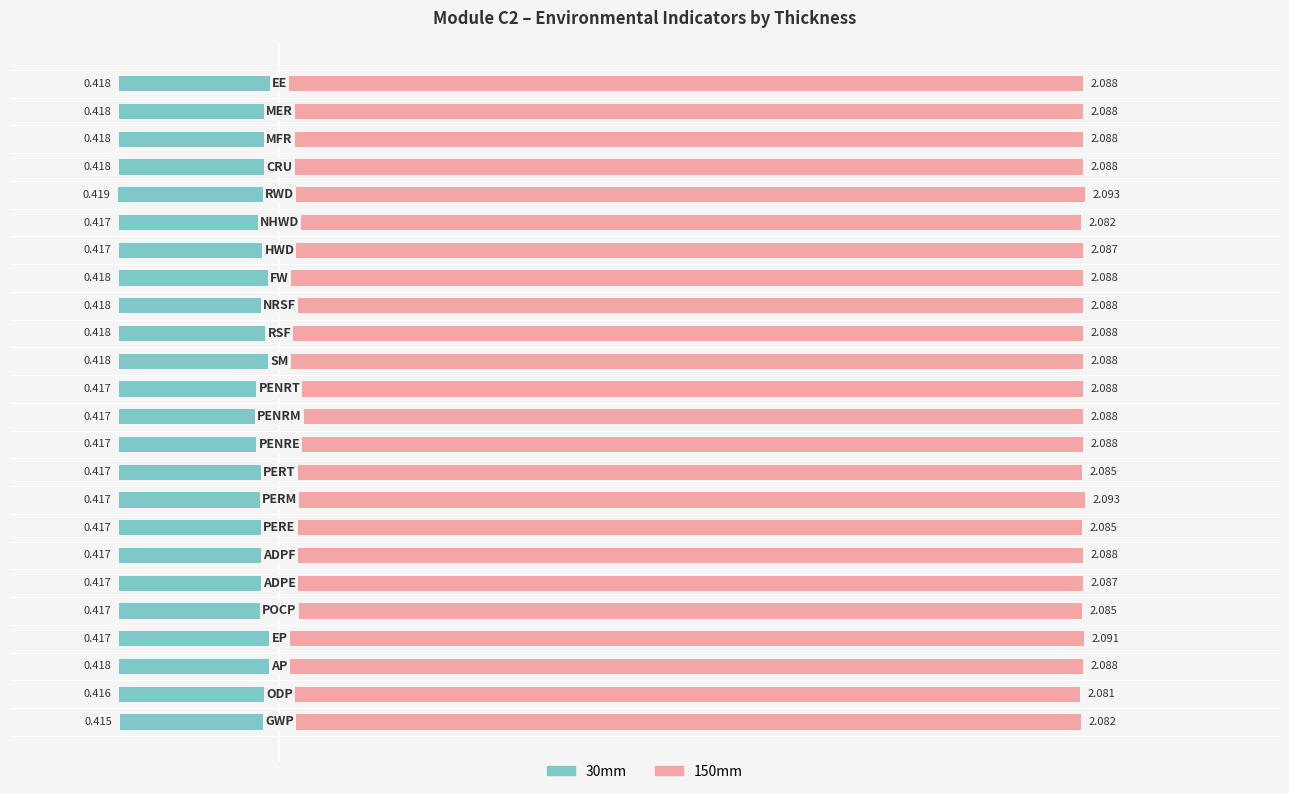

Is it true that 30mm equals -0.7 at 23?

False